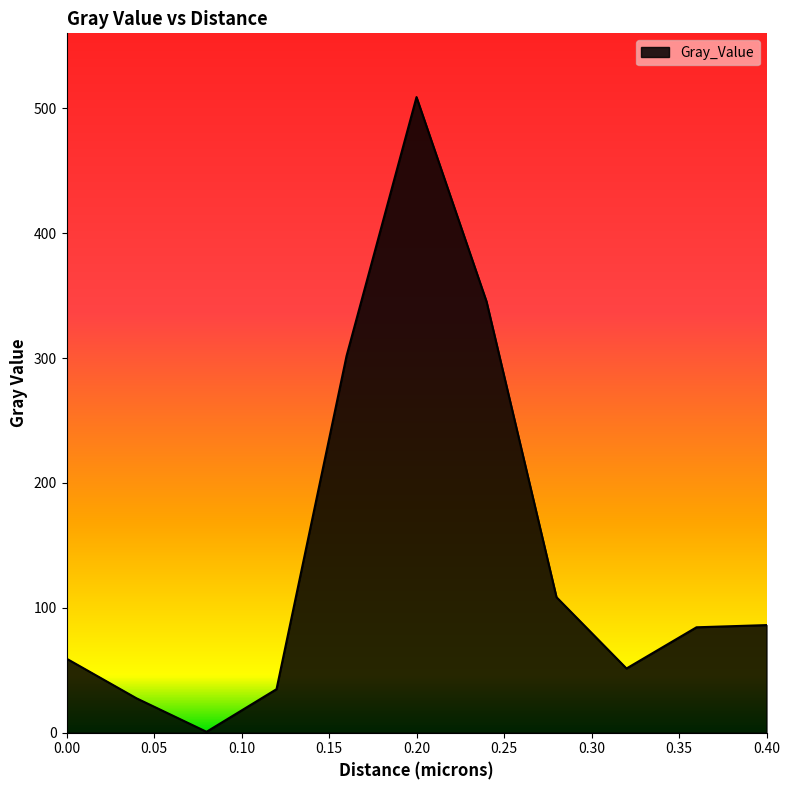

What is the difference between the maximum and minimum values?

508.2